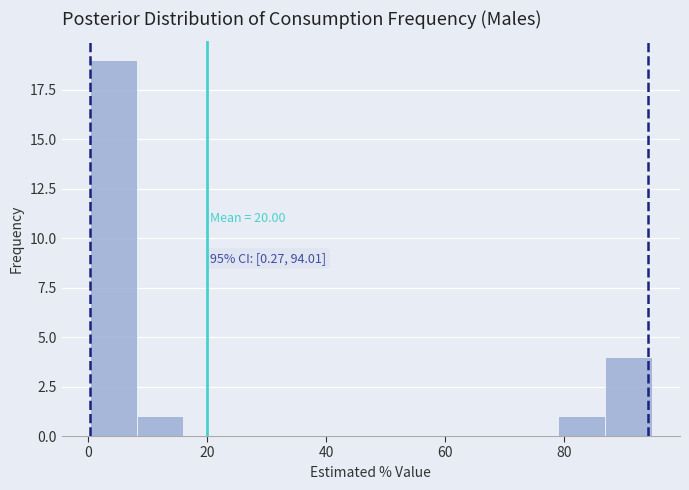

Read against the x-axis, roughly where is the centre of the tallest bar?

4